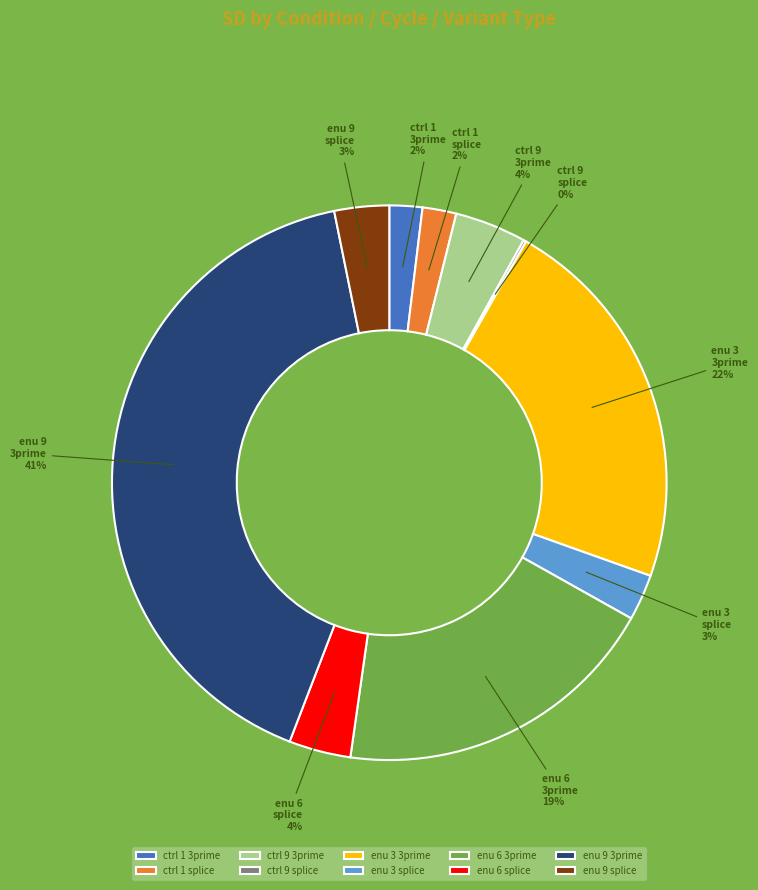

Which has a higher value, enu 6 3prime or enu 3 3prime?

enu 3 3prime